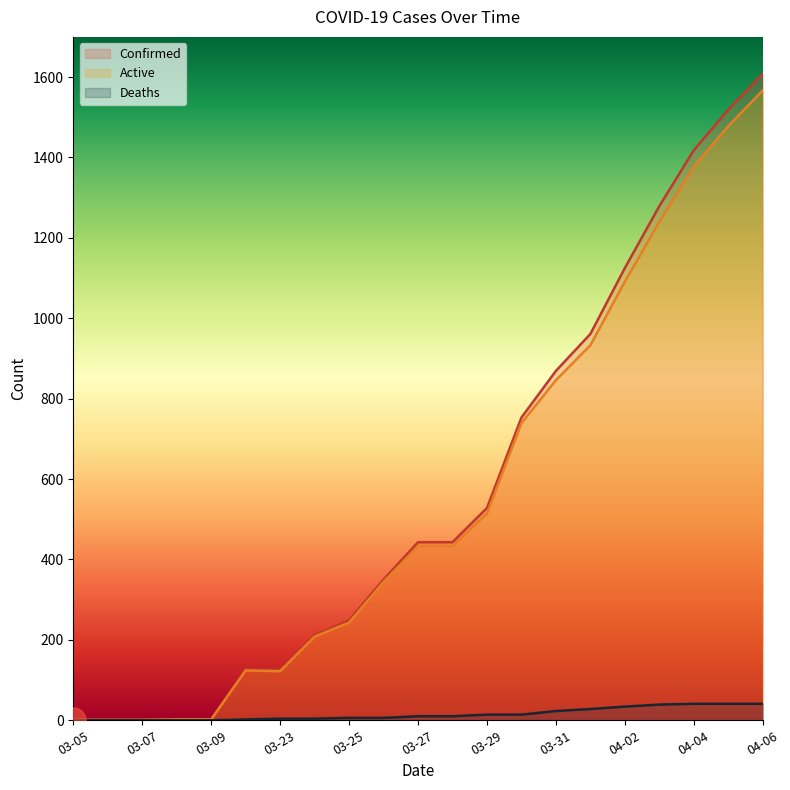

What is the difference between the maximum and second lowest values in the Deaths series?

41